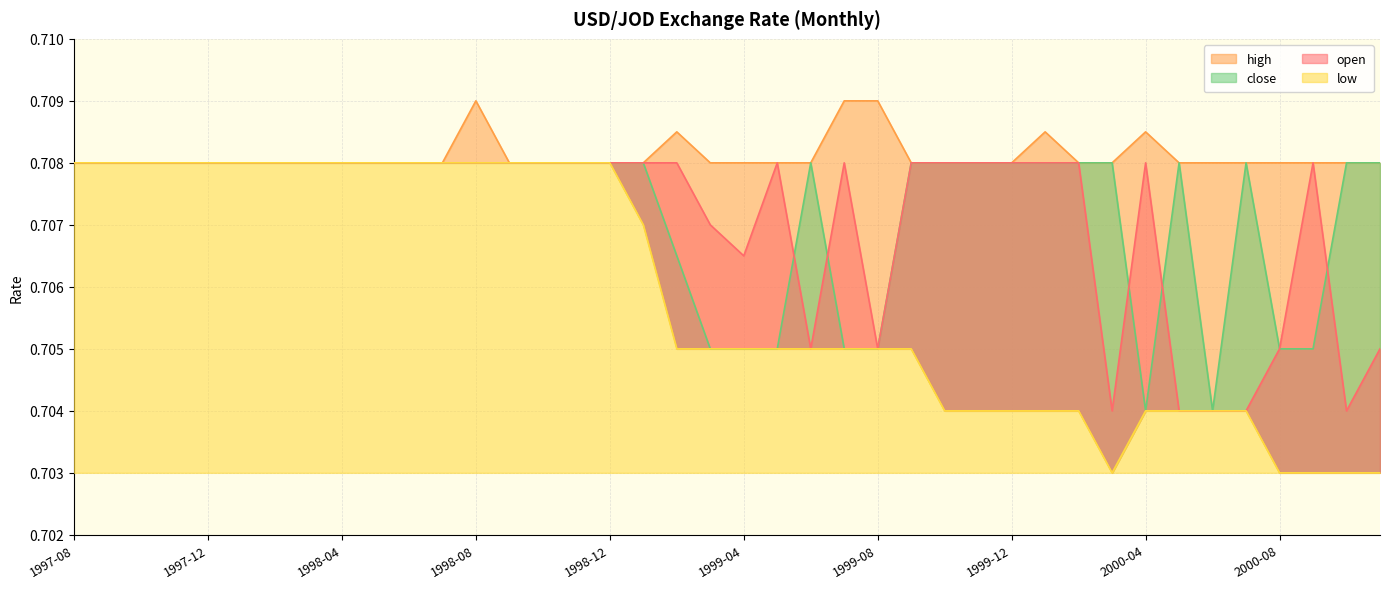

How many interior local valleys does the open series have?

5